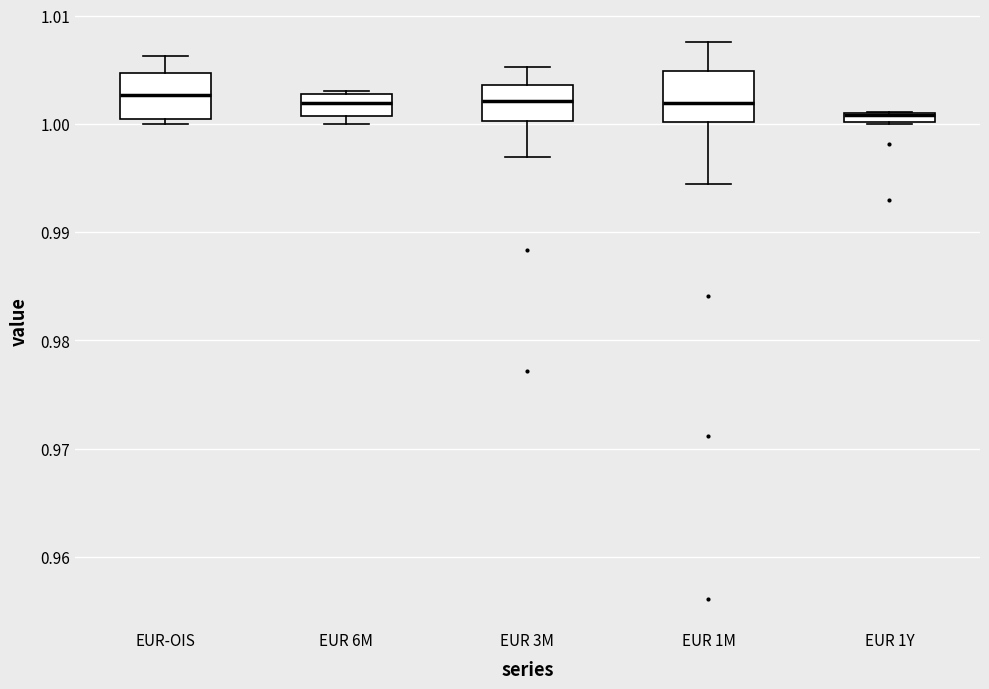

Where is the lower edge of the box for EUR 3M on the y-axis? The values are not printed on the chart, so give them approximately, as read against the axis.

1.000